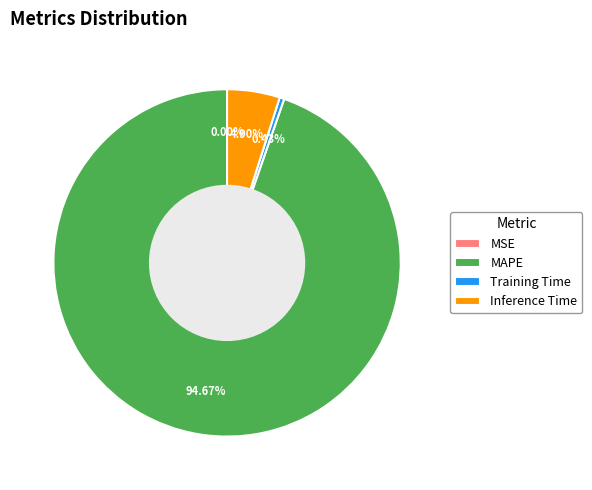

Which has a higher value, MAPE or Training Time?

MAPE